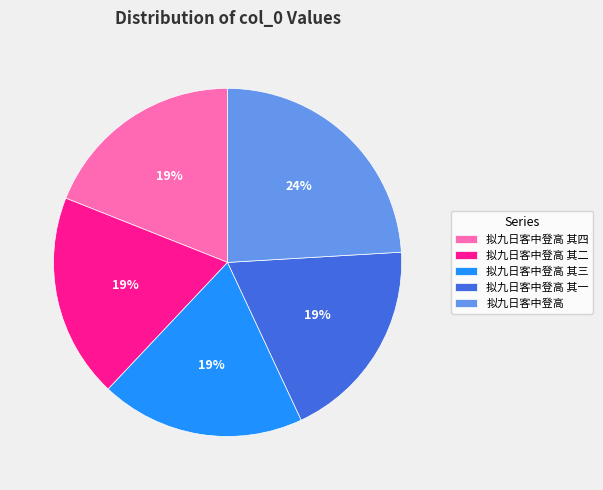

Is it true that 拟九日客中登高 is 15% of the pie?

False